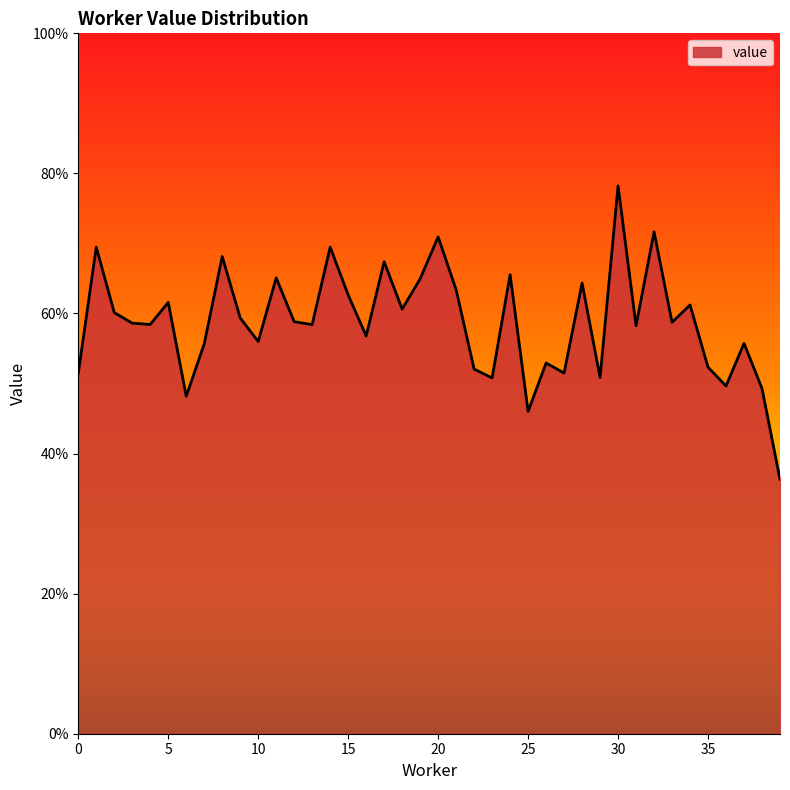

List the labels in order of value, smallest first.

39, 25, 6, 38, 36, 23, 29, 0, 27, 22, 35, 26, 7, 37, 10, 16, 31, 13, 4, 3, 33, 12, 9, 2, 18, 34, 5, 15, 21, 28, 19, 11, 24, 17, 8, 1, 14, 20, 32, 30